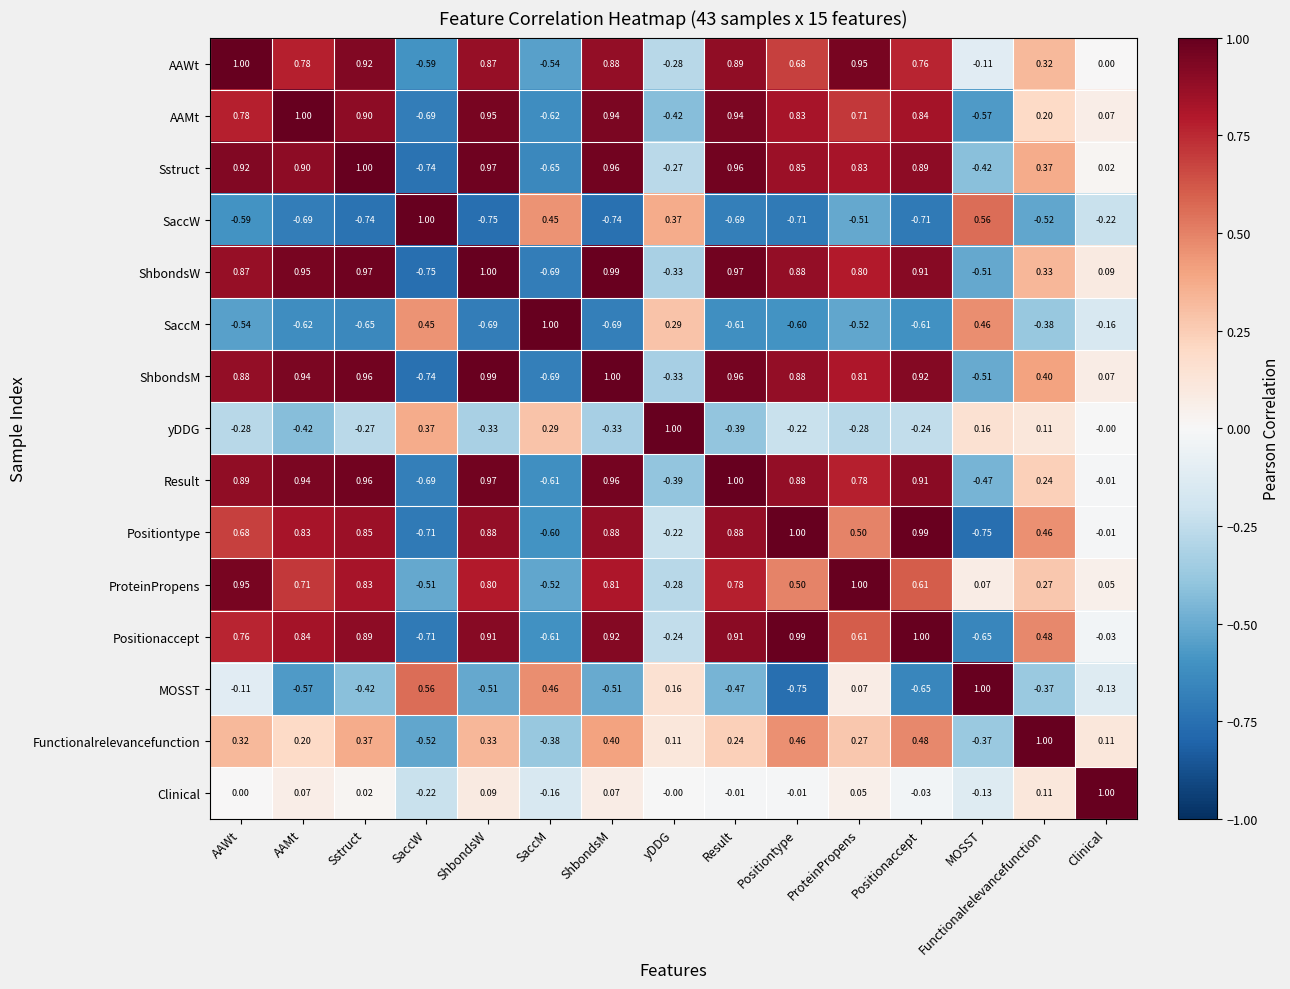

Between ShbondsW and Result, which series saw the biggest shift?

Clinical